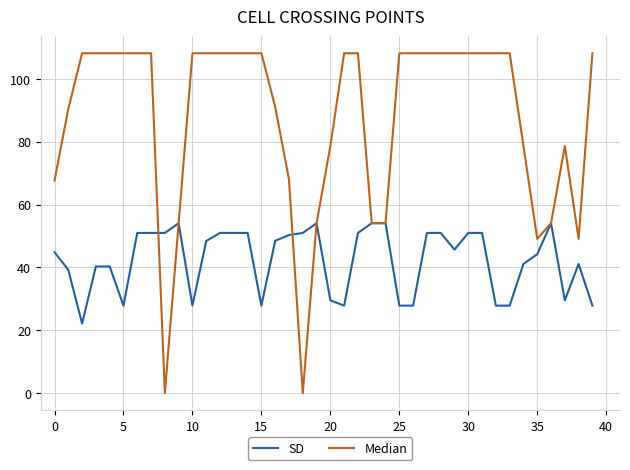

At how many categories does at least one series exceed 102?

24